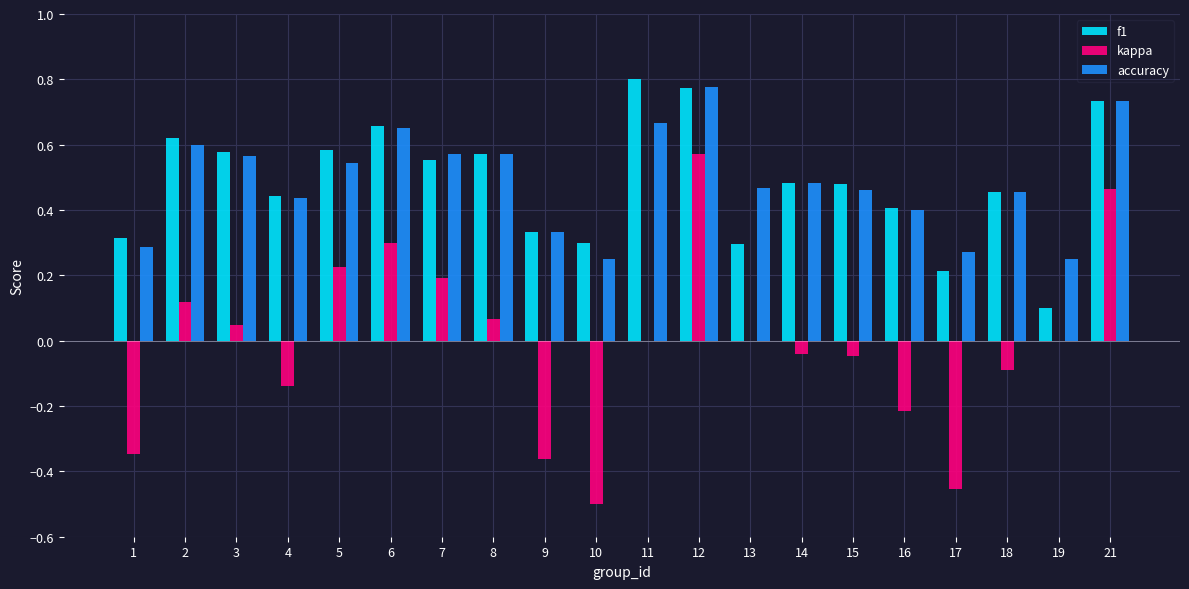

What is the total value across all series at 7?

1.3